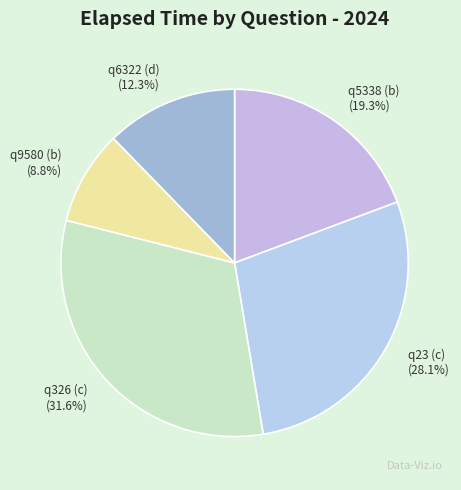

To the nearest percent, what is the difference between the largest and smallest slice percentages?

23%